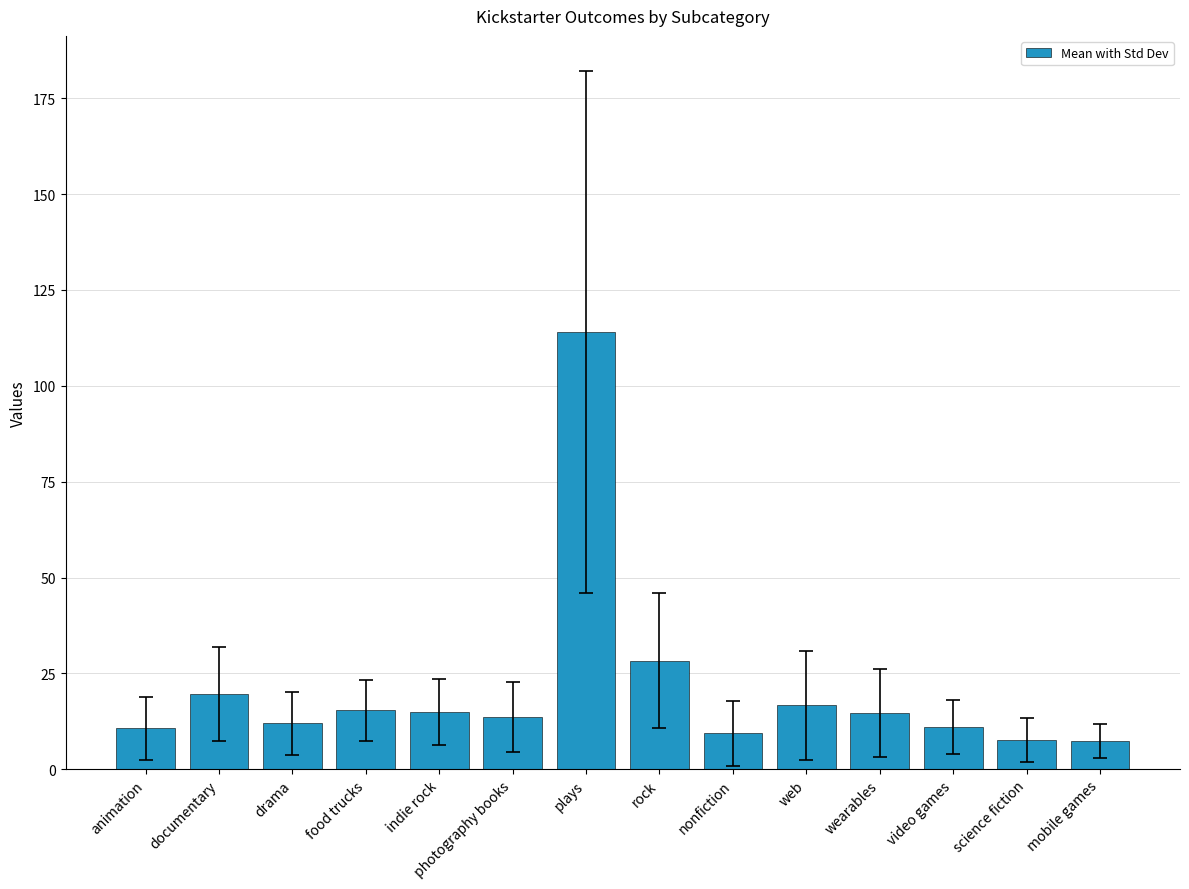

The value at science fiction is 7.7. True or false?

True